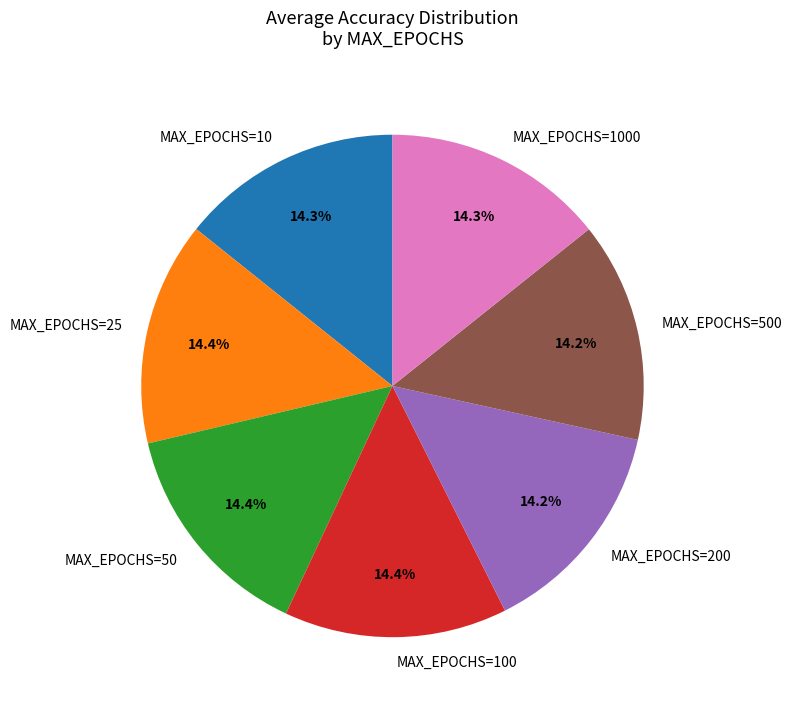

Do MAX_EPOCHS=10 and MAX_EPOCHS=25 together represent more than half of the pie?

No